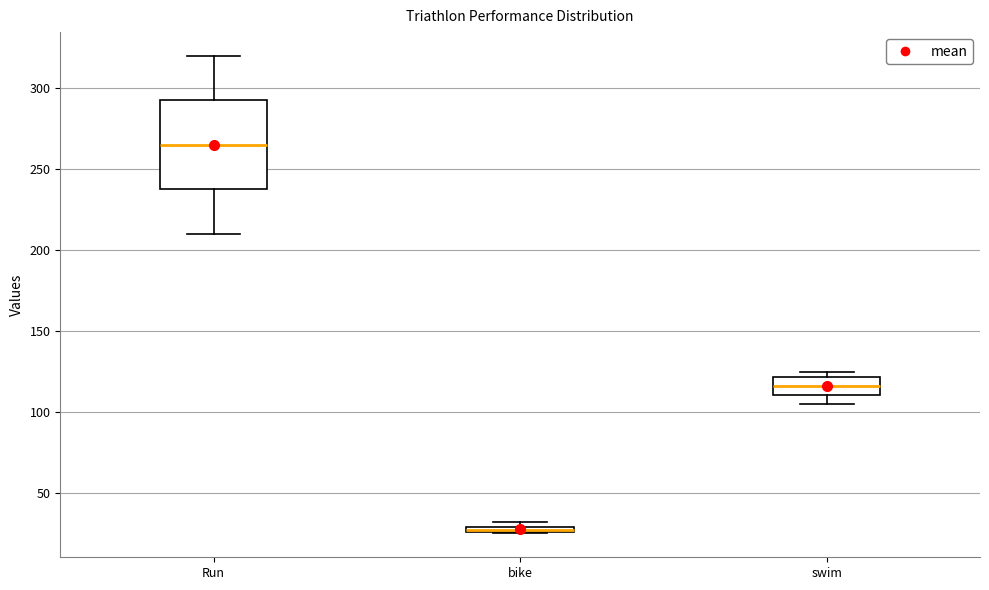

Which box is the tallest, from its lower edge to its upper edge?

Run